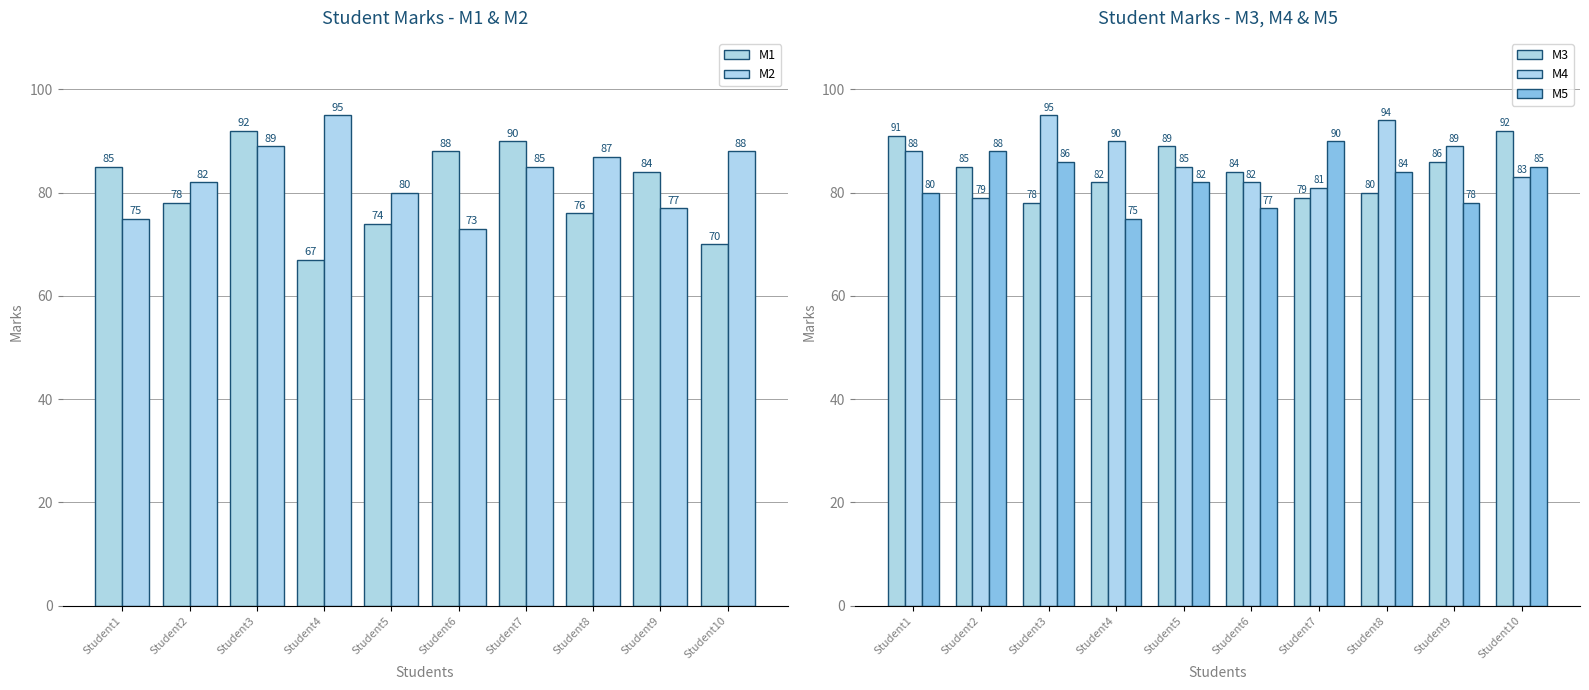

What is the total value across all series at Student2?

412